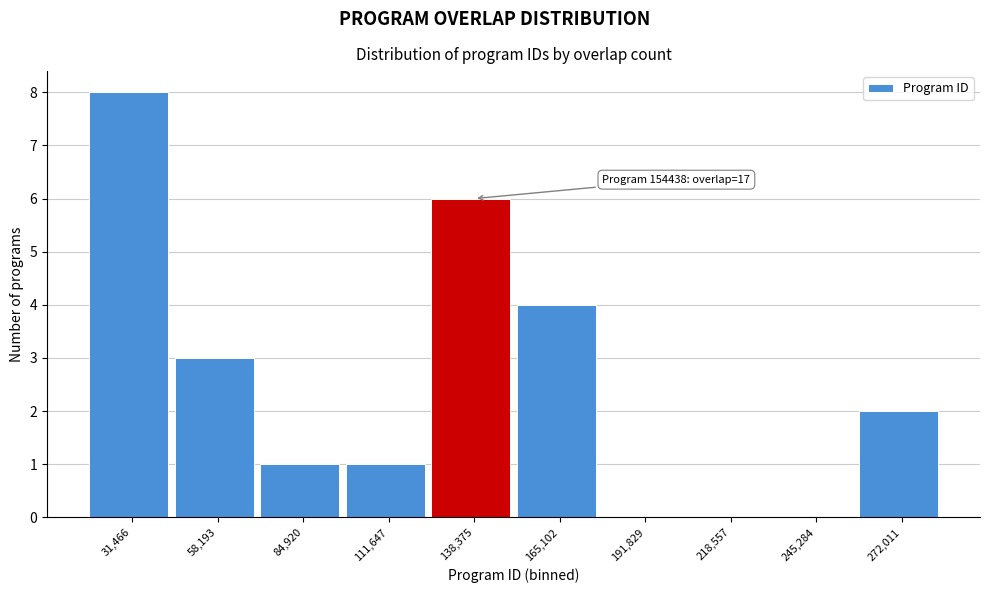

Reading right to left, what are all the values shown in this chart?

272,011=2	245,284=0	218,557=0	191,829=0	165,102=4	138,375=6	111,647=1	84,920=1	58,193=3	31,466=8